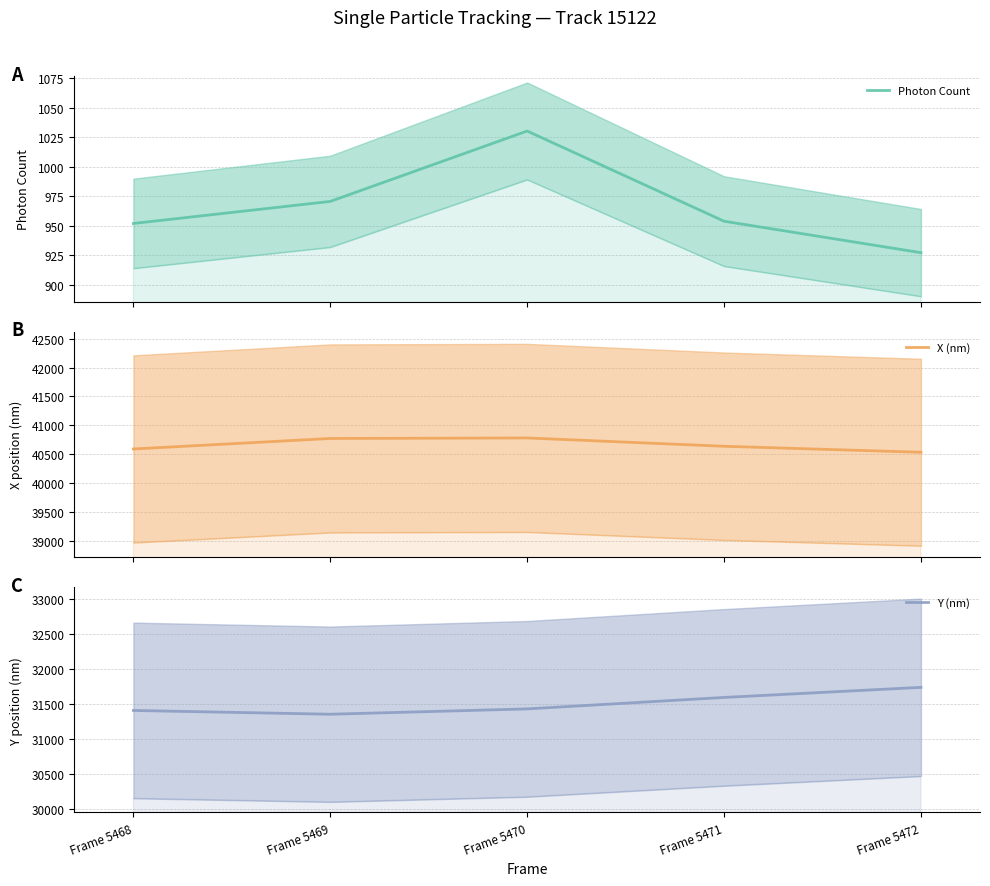

The value of Photon Count at Frame 5469 is 1355.8. True or false?

False